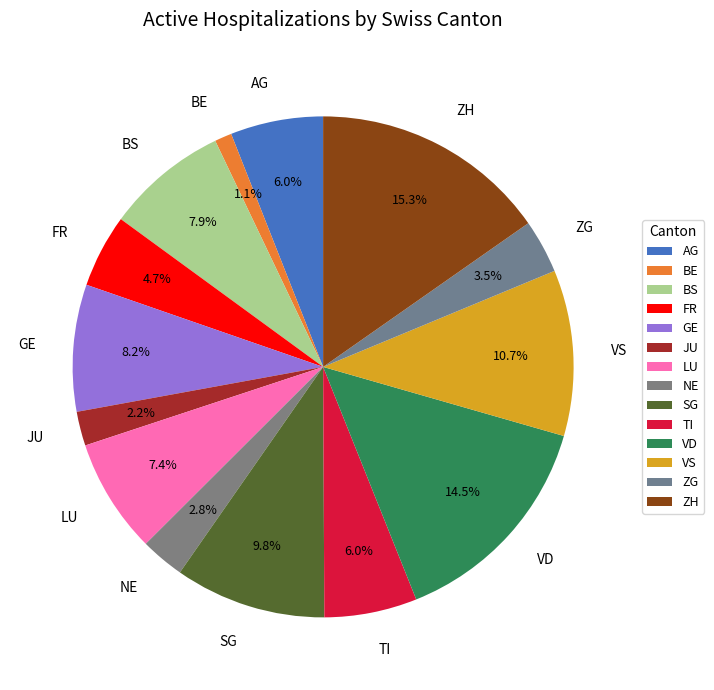

Which category has the biggest portion of the pie?

ZH